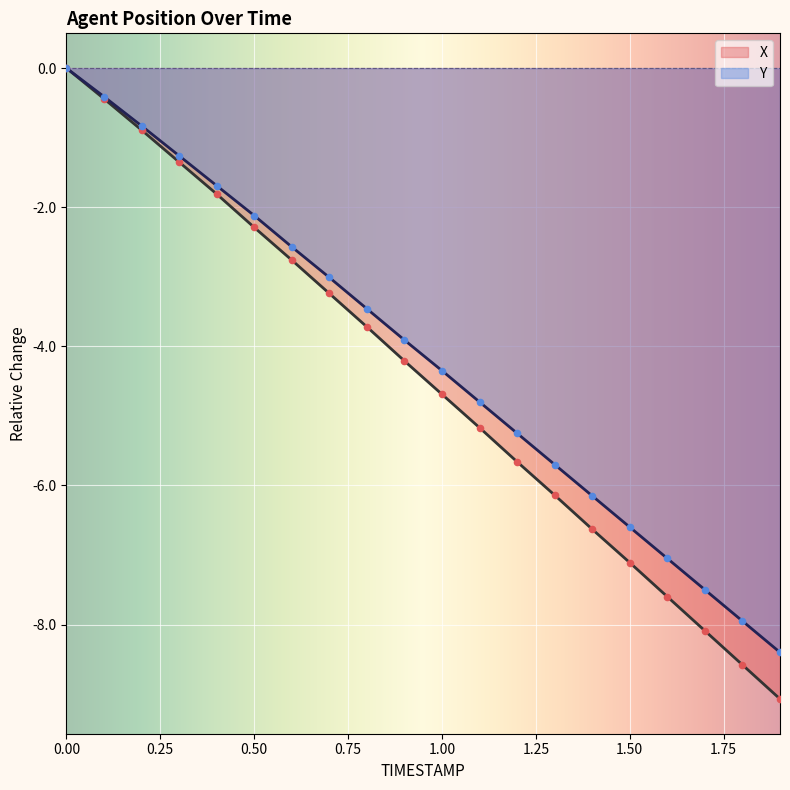

Which series reaches the maximum Y coordinate?

X